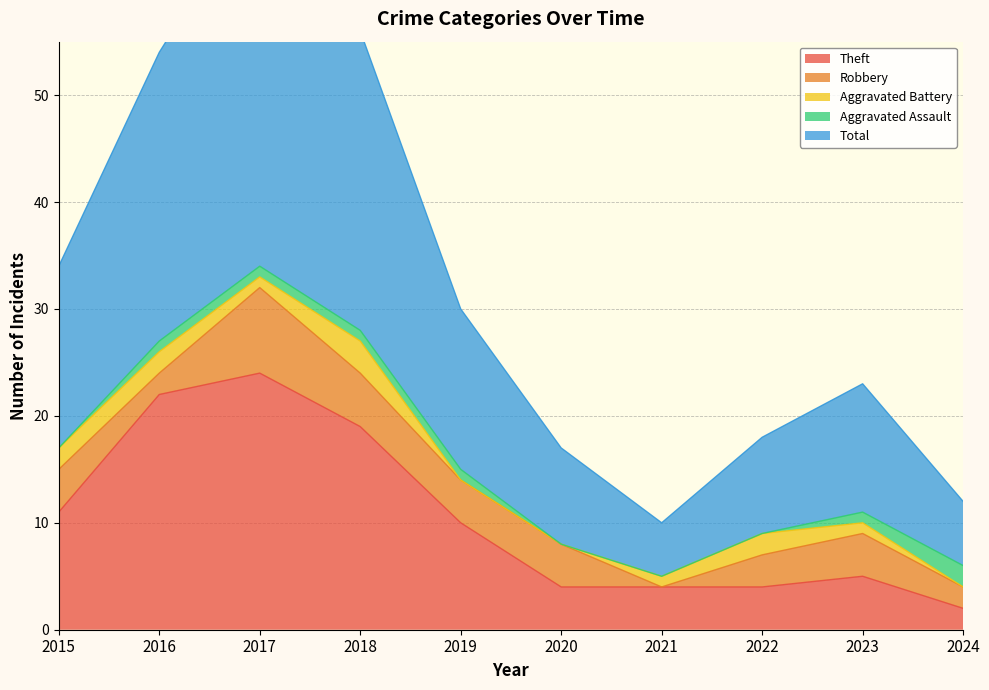

What is the value of the Aggravated Battery point at the 3rd from the left?

1